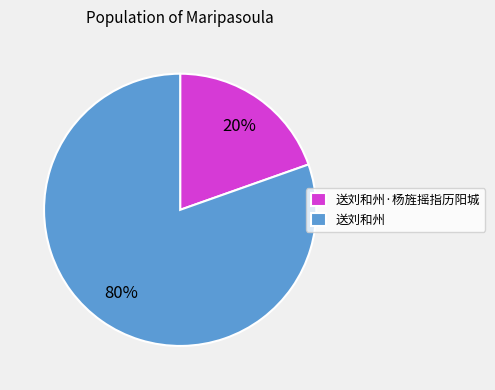

Rank the categories by value from highest to lowest.

送刘和州, 送刘和州·杨旌摇指历阳城